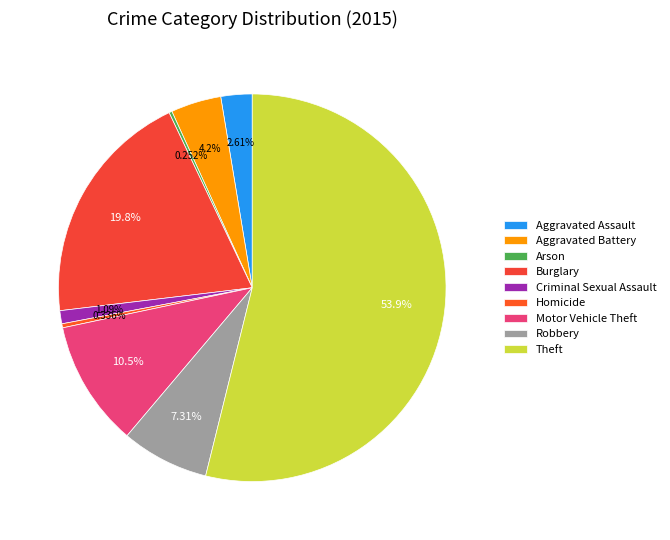

The Aggravated Battery slice represents 1% of the pie. True or false?

False